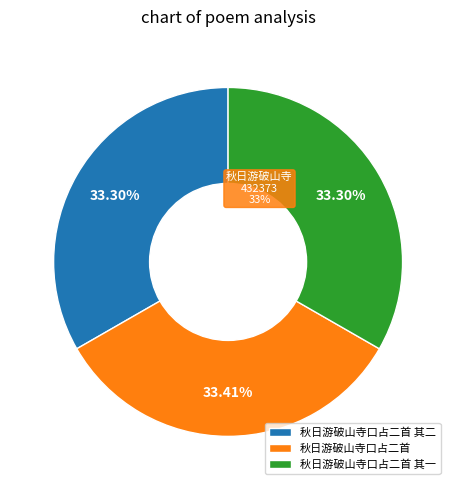

Which slice is the smallest?

秋日游破山寺口占二首 其一